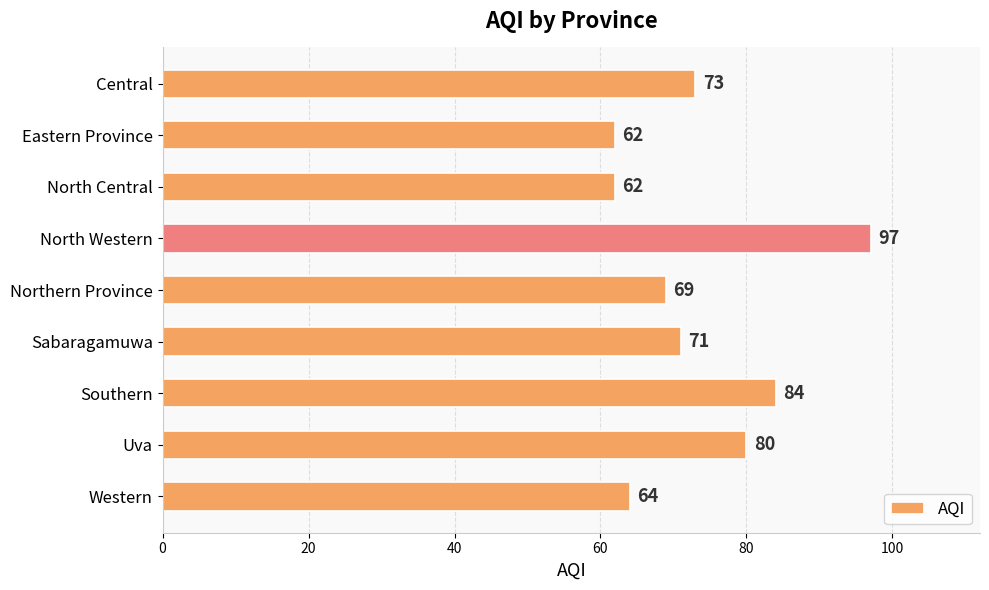

At which label is the value closest to 79?

Uva